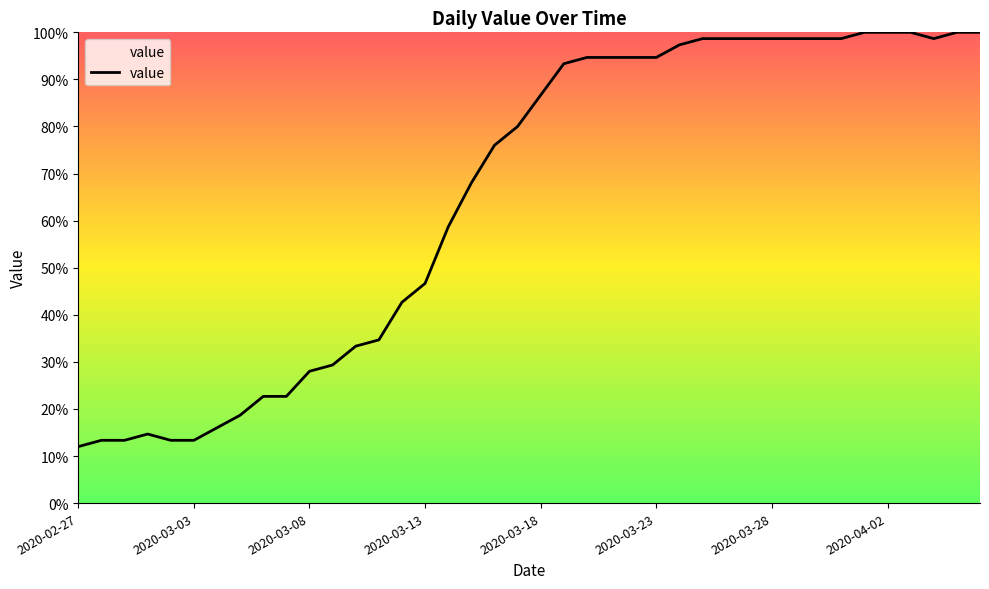

What is the difference between the maximum and minimum values?

88.0